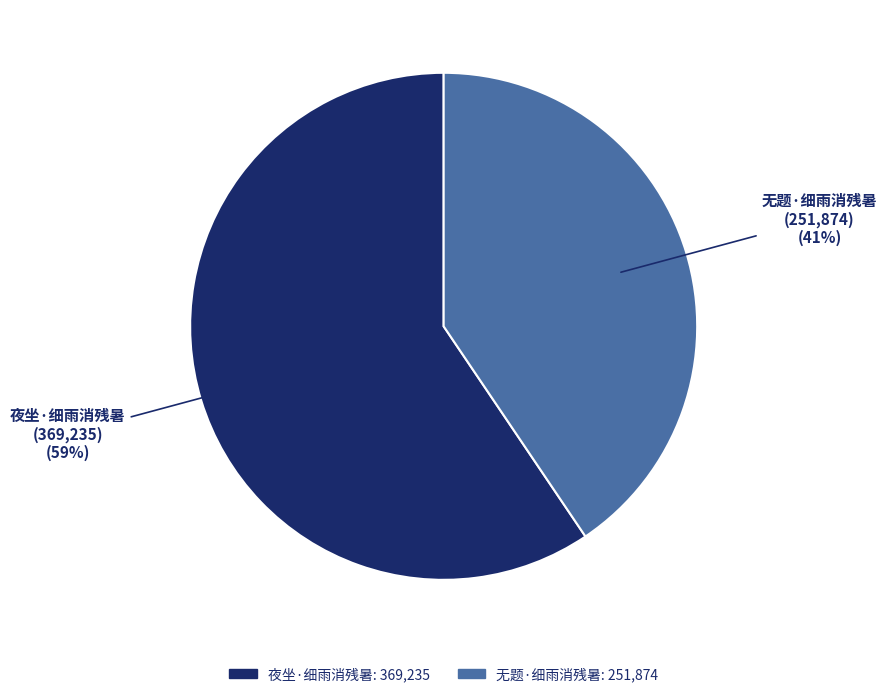

To the nearest percent, what percentage of the pie is 夜坐·细雨消残暑?

59%